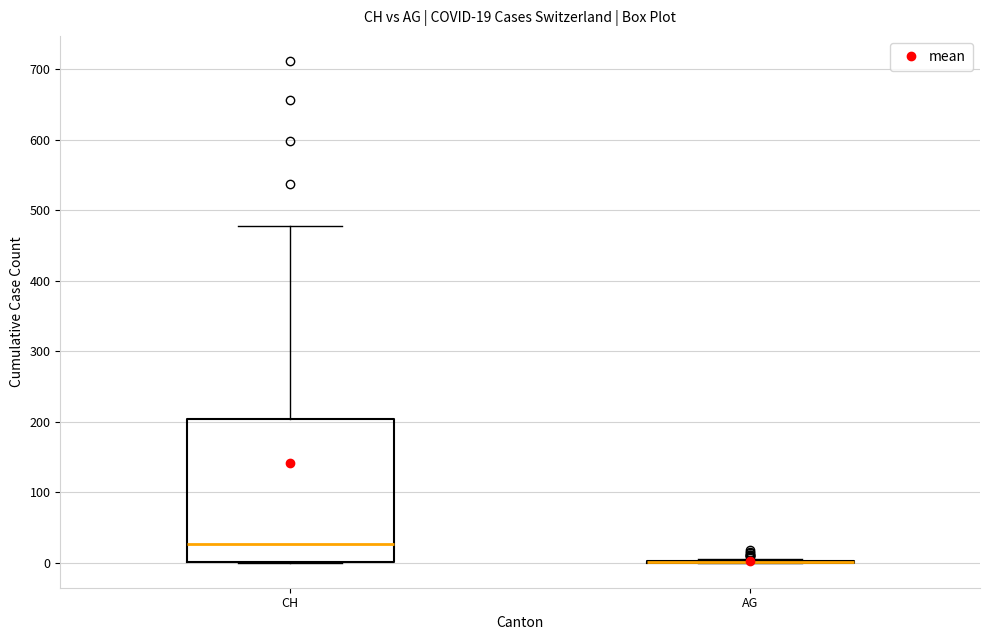

Which box is the tallest, from its lower edge to its upper edge?

CH